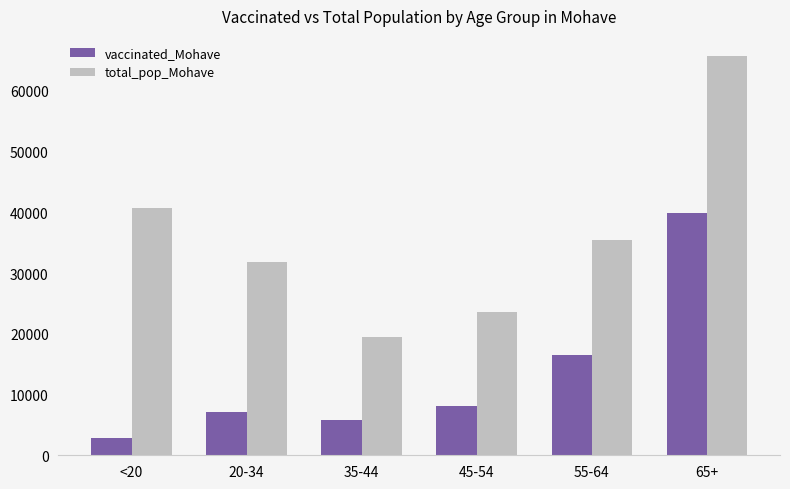

What is the label of the 6th bar from the right?

<20